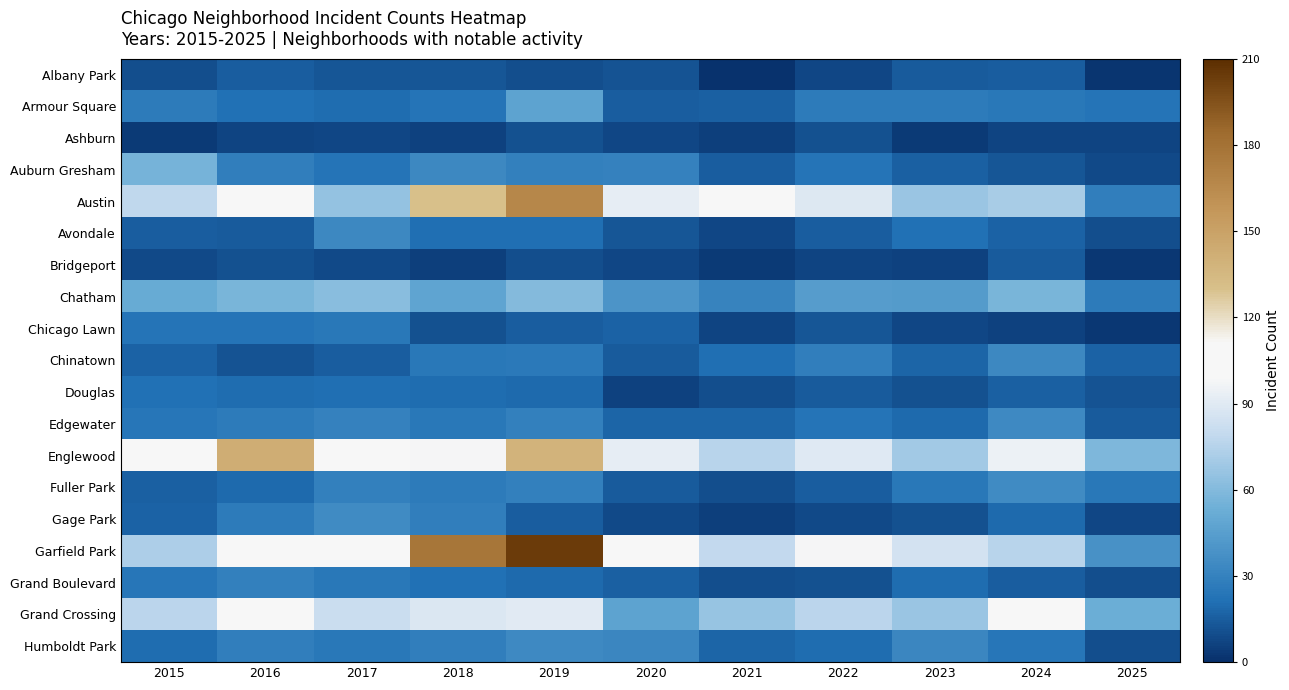

Reading left to right, what are all the values shown in this chart?

Albany Park: 2015=10	2016=15	2017=13	2018=13	2019=10	2020=12	2021=1	2022=8	2023=14	2024=15	2025=2
Armour Square: 2015=27	2016=22	2017=20	2018=23	2019=47	2020=15	2021=16	2022=27	2023=27	2024=25	2025=23
Ashburn: 2015=4	2016=7	2017=8	2018=6	2019=11	2020=8	2021=5	2022=11	2023=4	2024=7	2025=7
Auburn Gresham: 2015=56	2016=28	2017=23	2018=33	2019=29	2020=30	2021=15	2022=23	2023=16	2024=13	2025=9
Austin: 2015=78	2016=99	2017=65	2018=130	2019=167	2020=92	2021=104	2022=89	2023=67	2024=71	2025=28
Avondale: 2015=15	2016=14	2017=33	2018=21	2019=21	2020=13	2021=8	2022=15	2023=22	2024=17	2025=10
Bridgeport: 2015=9	2016=11	2017=9	2018=5	2019=10	2020=8	2021=4	2022=7	2023=6	2024=14	2025=3
Chatham: 2015=51	2016=57	2017=62	2018=48	2019=60	2020=40	2021=31	2022=44	2023=43	2024=57	2025=27
Chicago Lawn: 2015=23	2016=23	2017=25	2018=11	2019=15	2020=17	2021=7	2022=13	2023=8	2024=6	2025=3
Chinatown: 2015=17	2016=12	2017=15	2018=25	2019=26	2020=14	2021=21	2022=28	2023=18	2024=33	2025=17
Douglas: 2015=22	2016=20	2017=21	2018=20	2019=19	2020=6	2021=10	2022=14	2023=11	2024=16	2025=12
Edgewater: 2015=24	2016=27	2017=30	2018=25	2019=29	2020=18	2021=18	2022=23	2023=19	2024=34	2025=14
Englewood: 2015=111	2016=142	2017=107	2018=98	2019=138	2020=92	2021=76	2022=90	2023=69	2024=95	2025=59
Fuller Park: 2015=16	2016=19	2017=29	2018=27	2019=29	2020=14	2021=10	2022=15	2023=25	2024=35	2025=25
Gage Park: 2015=17	2016=27	2017=35	2018=28	2019=15	2020=9	2021=5	2022=9	2023=11	2024=19	2025=8
Garfield Park: 2015=73	2016=103	2017=101	2018=178	2019=204	2020=100	2021=79	2022=98	2023=85	2024=76	2025=38
Grand Boulevard: 2015=24	2016=29	2017=25	2018=22	2019=19	2020=16	2021=10	2022=11	2023=20	2024=15	2025=10
Grand Crossing: 2015=77	2016=106	2017=82	2018=88	2019=91	2020=47	2021=66	2022=77	2023=67	2024=109	2025=53
Humboldt Park: 2015=20	2016=28	2017=25	2018=28	2019=34	2020=32	2021=18	2022=20	2023=32	2024=24	2025=10